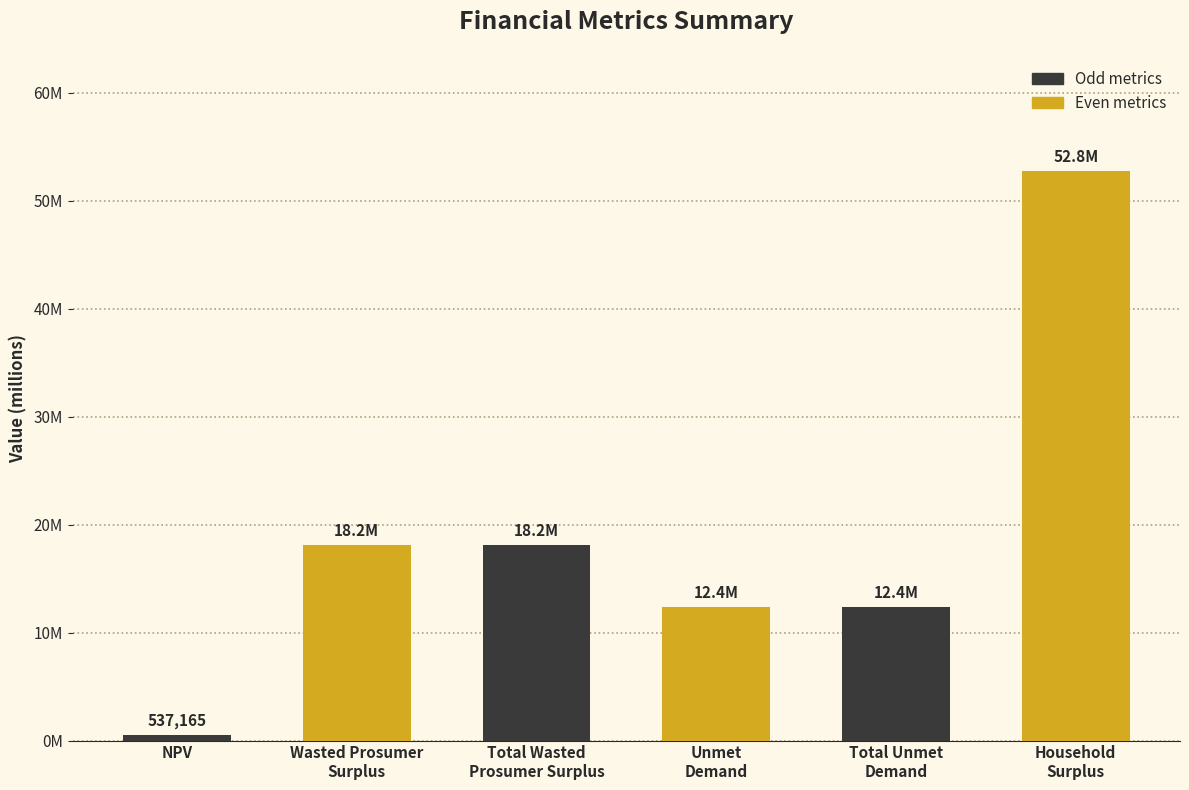

Are the bars horizontal?

No